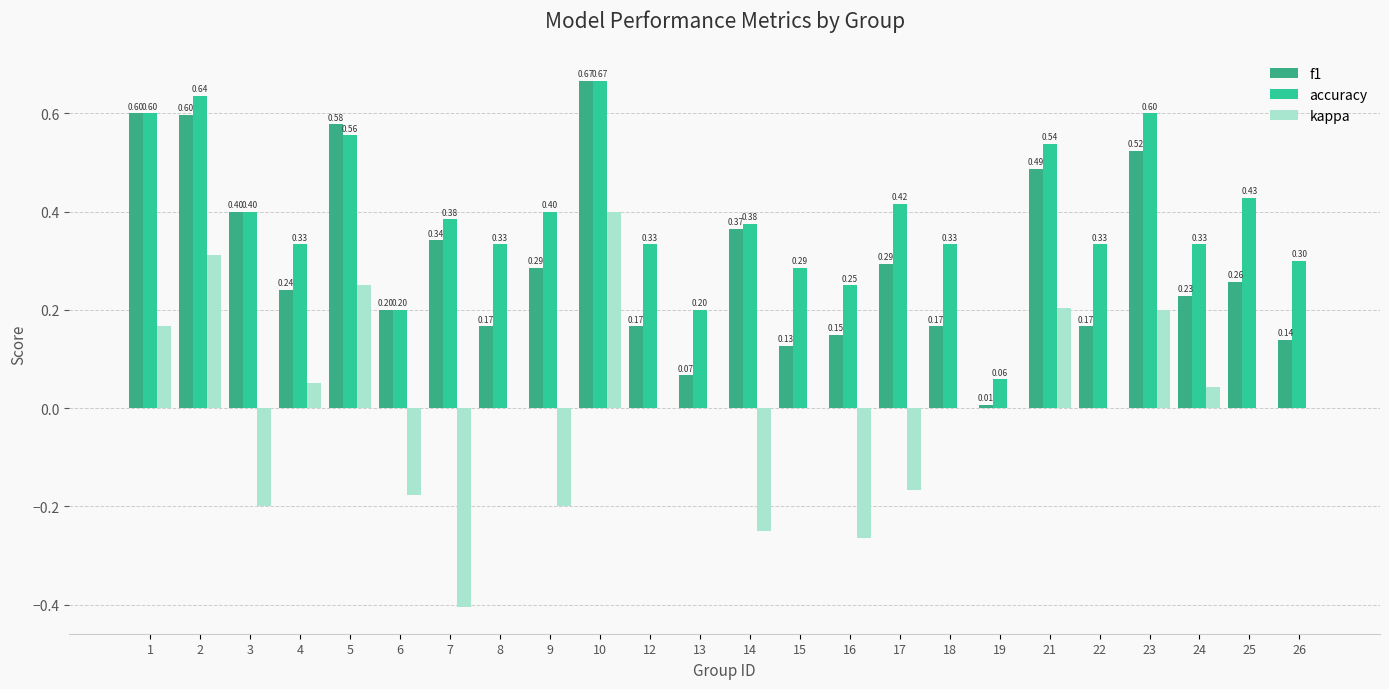

How many series are shown in this chart?

3